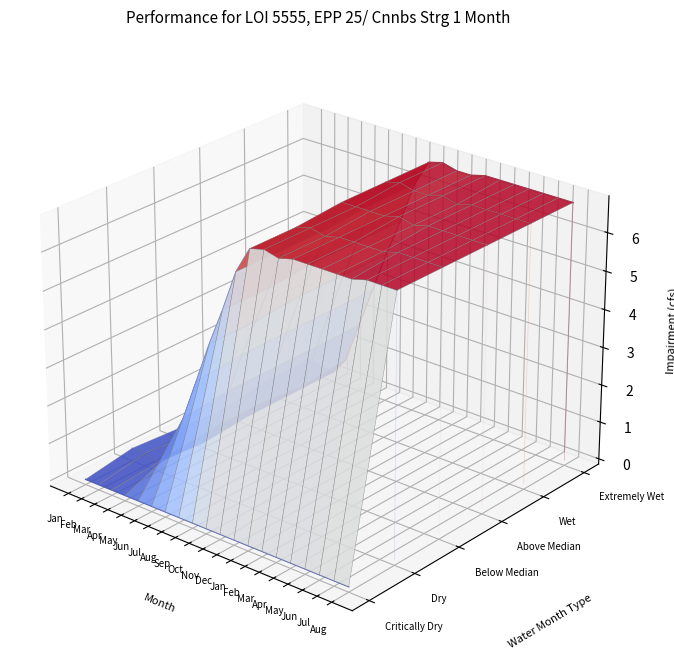

What is the difference between the z1 values at Jan and Nov?

0.1